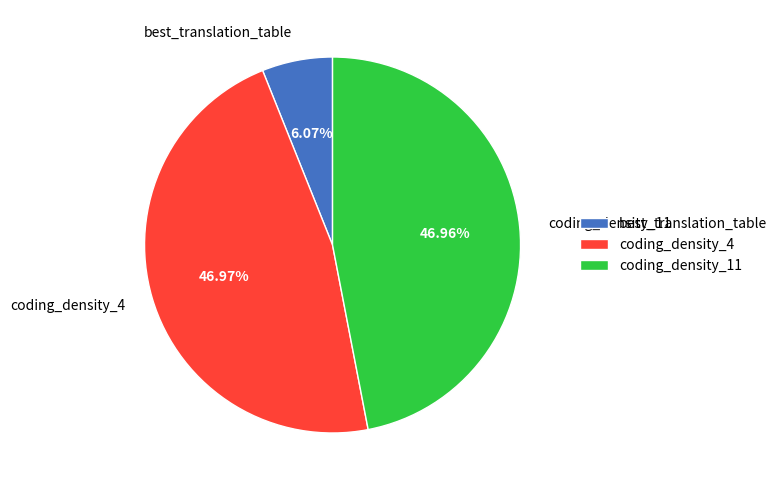

To the nearest percent, what is the combined percentage of coding_density_11 and coding_density_4?

94%